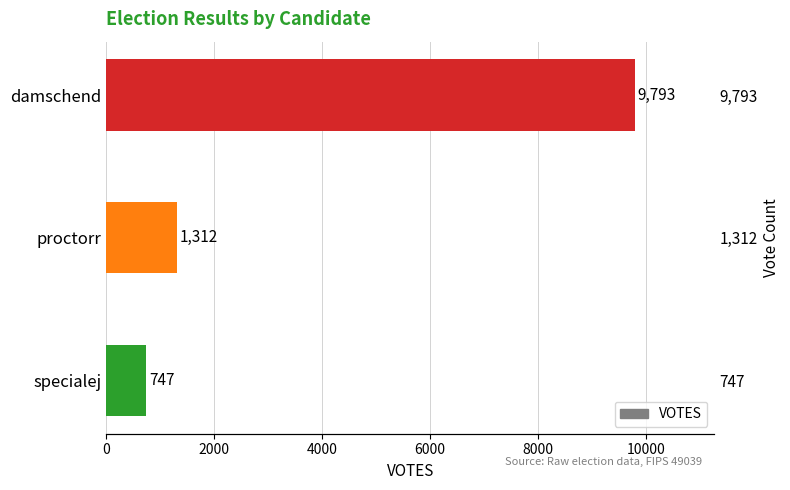

Reading left to right, list all the values displayed in this chart.

0=9793	2000=1312	4000=747